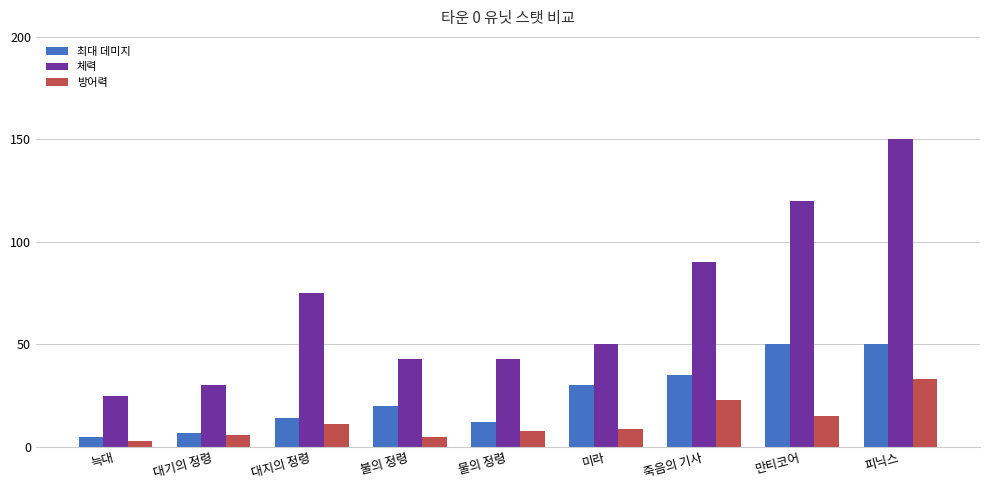

What is the average value of the 방어력 series?

13